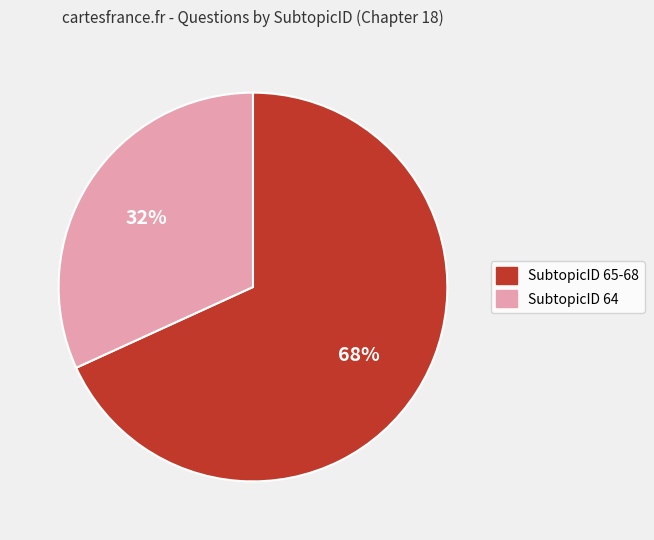

To the nearest percent, what is the difference between the largest and smallest slice percentages?

36%